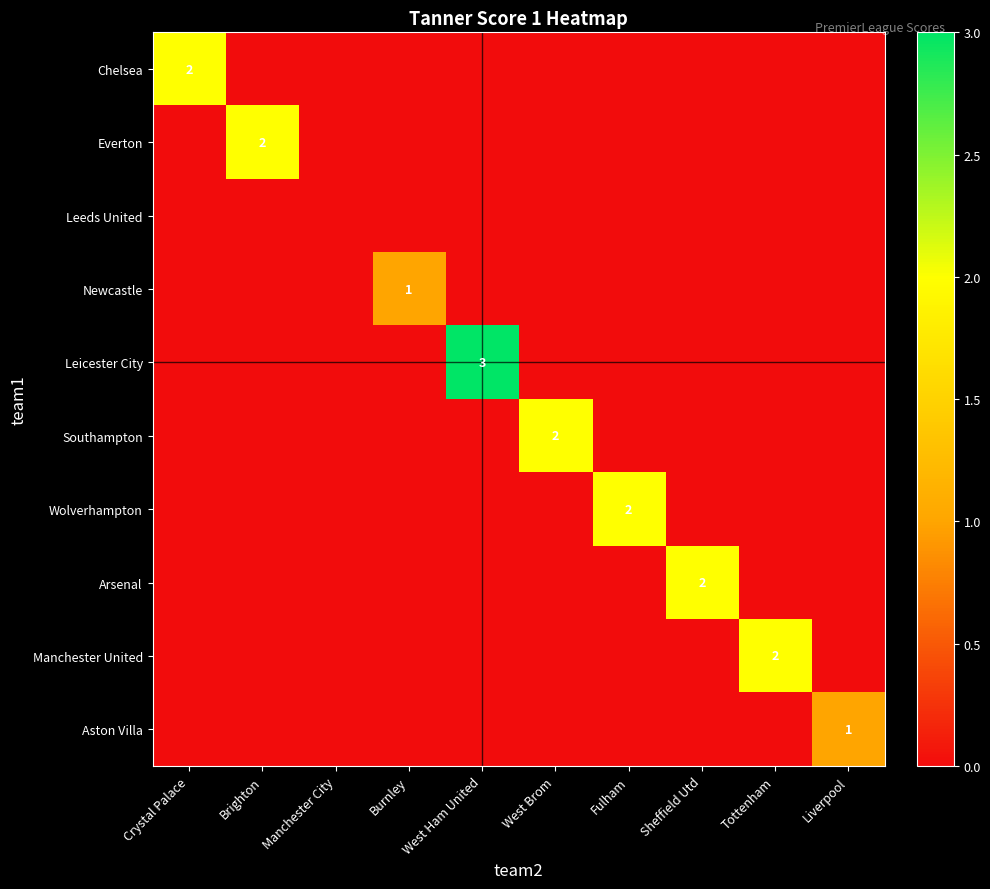

Is it true that Chelsea equals 2 at Crystal Palace?

True